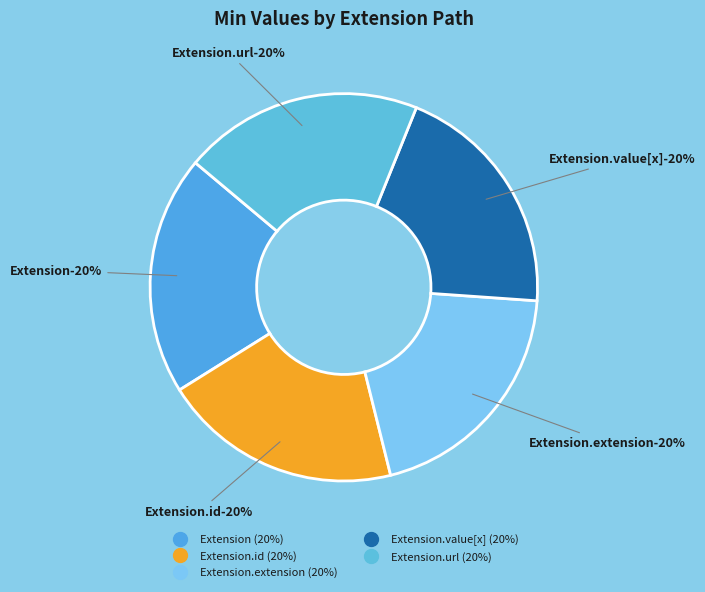

Count the number of slices in the pie.

8